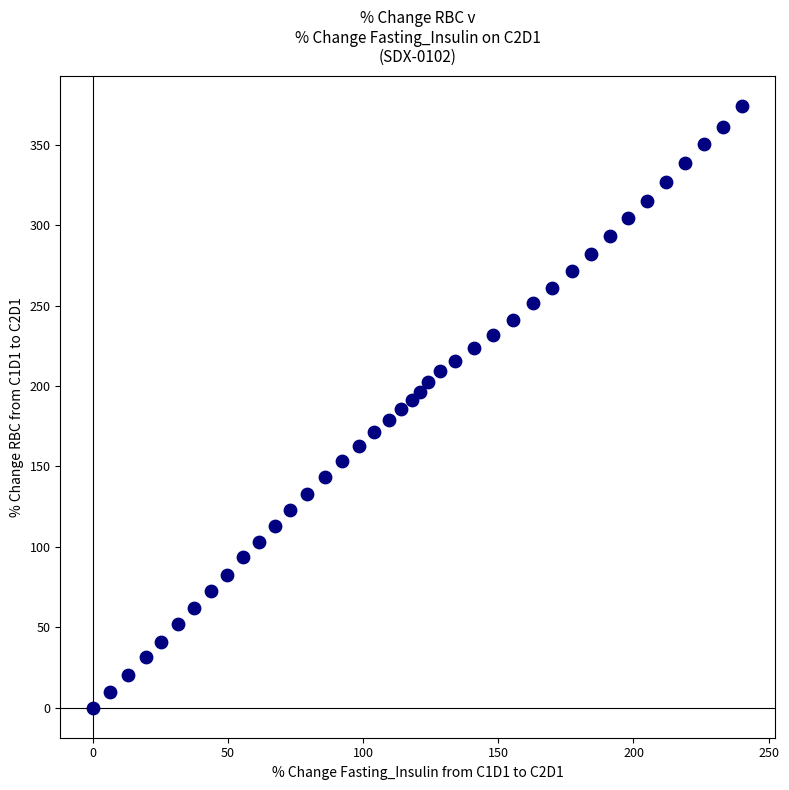

What is the range of Y values (max minus min)?

374.1